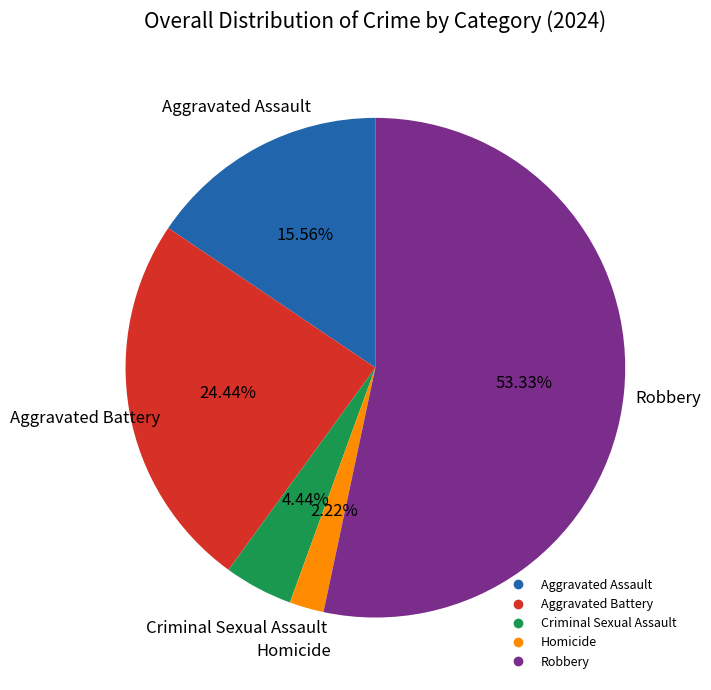

What is the ratio of the value at Criminal Sexual Assault to the value at Homicide?

2.0